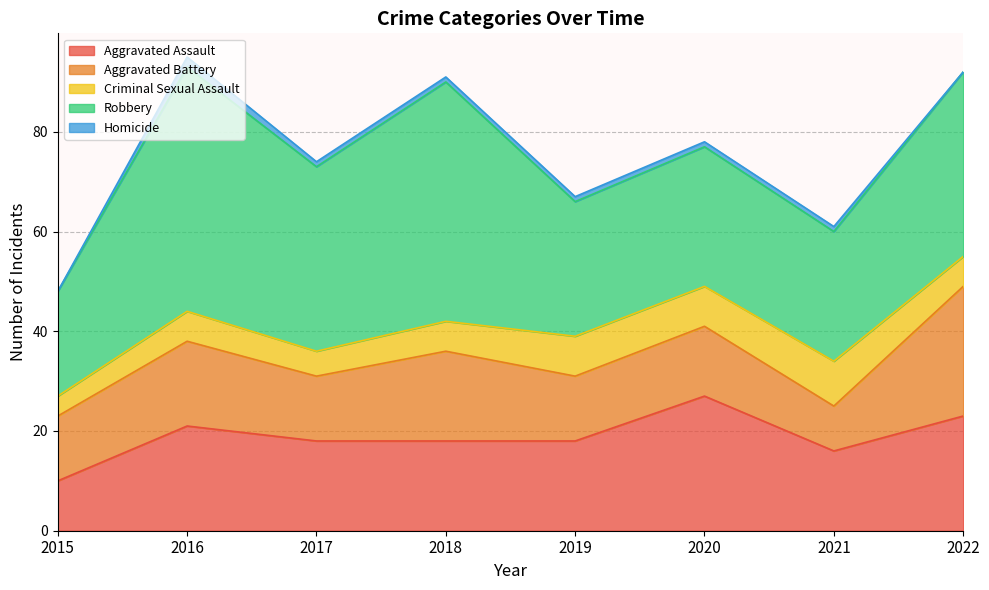

True or false: Aggravated Battery has a value of 13 at 2017.

True